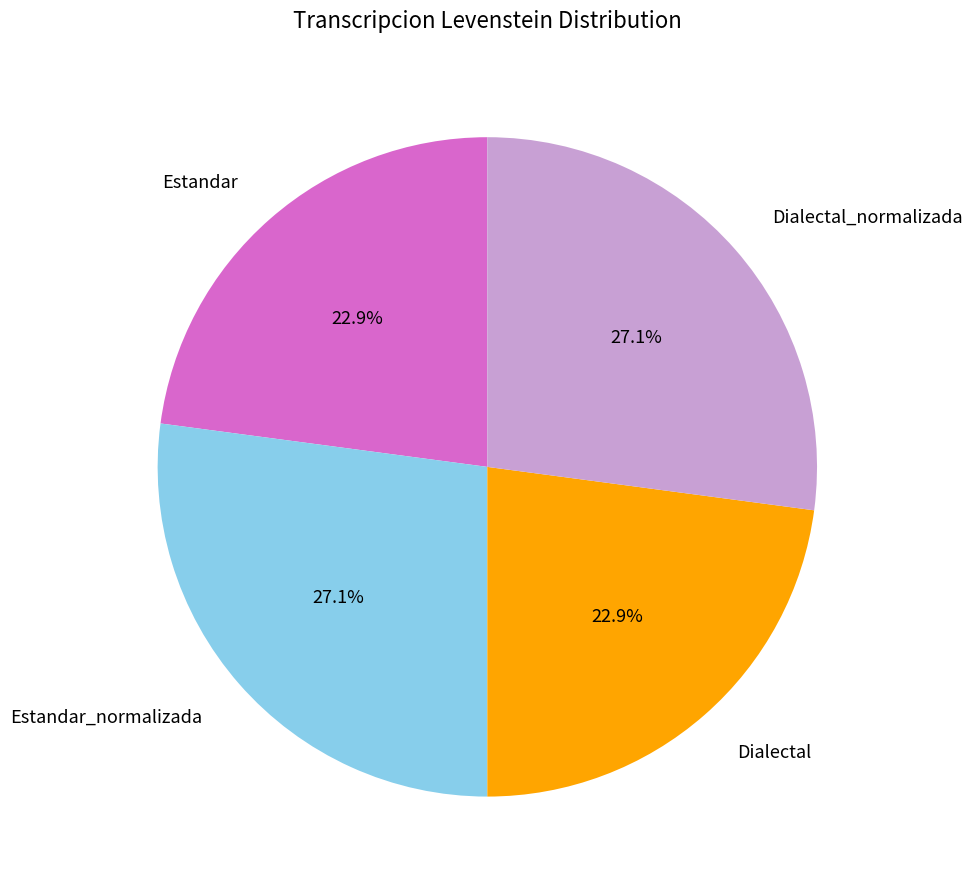

Is there a majority slice in this chart?

No